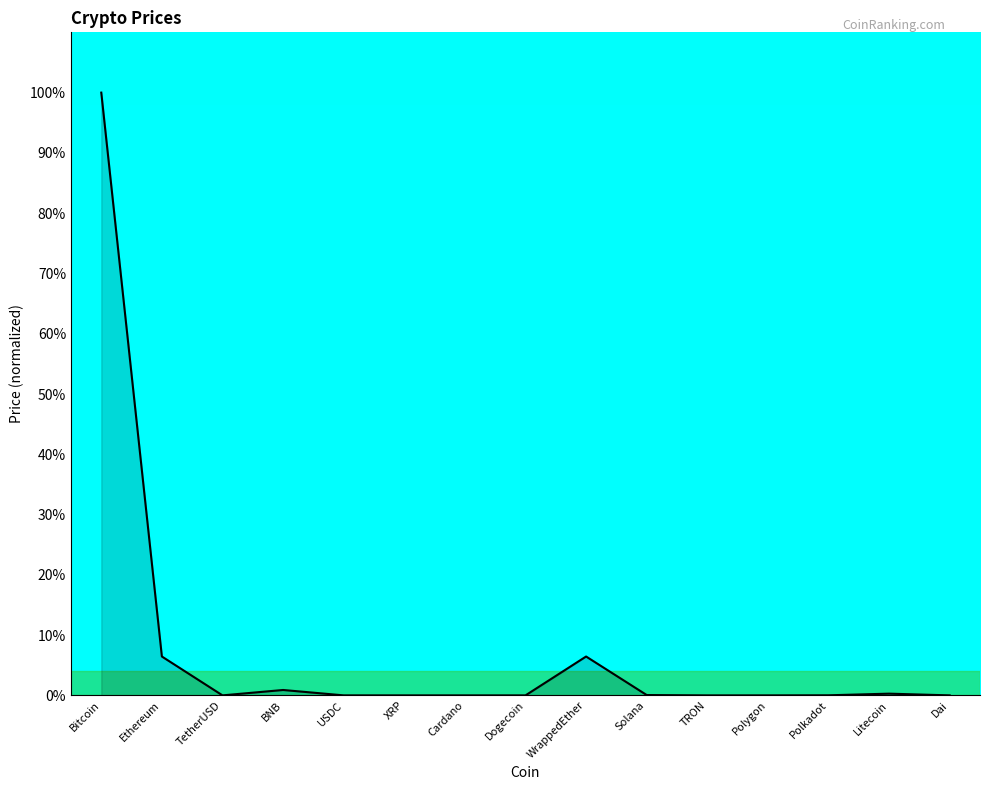

True or false: the data shows 0.0 at USDC.

True